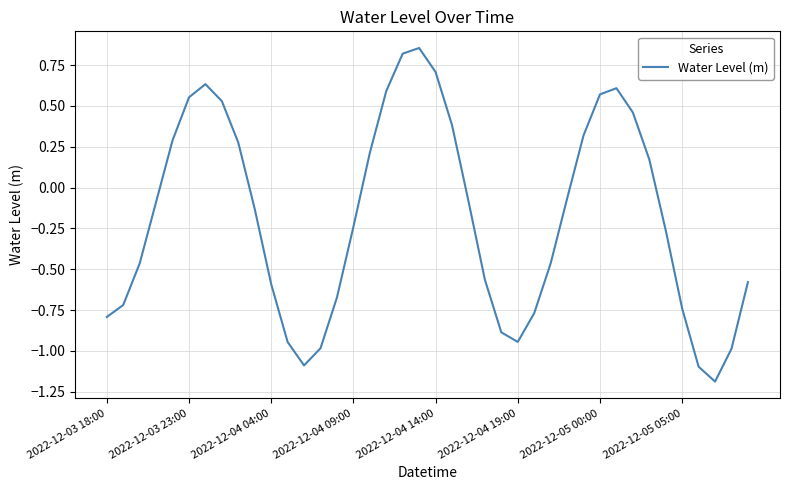

What is the smallest value displayed?

-1.2